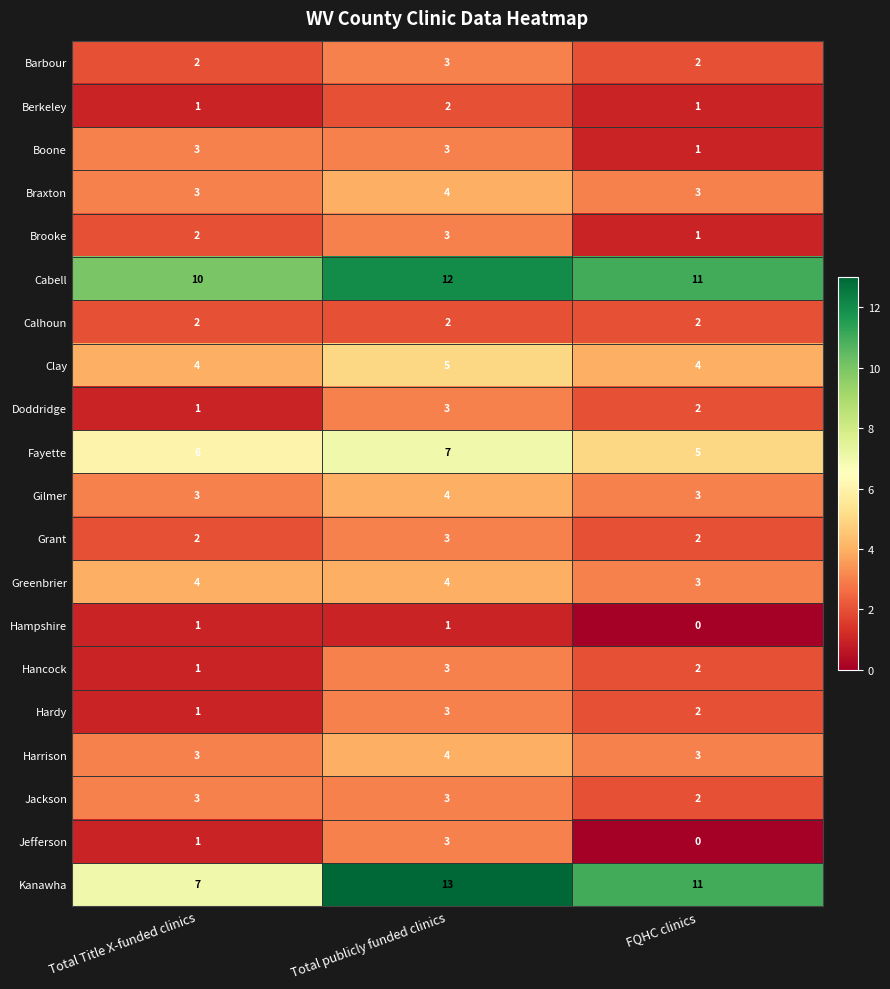

Which series changed the most between Total Title X-funded clinics and Total publicly funded clinics?

Kanawha